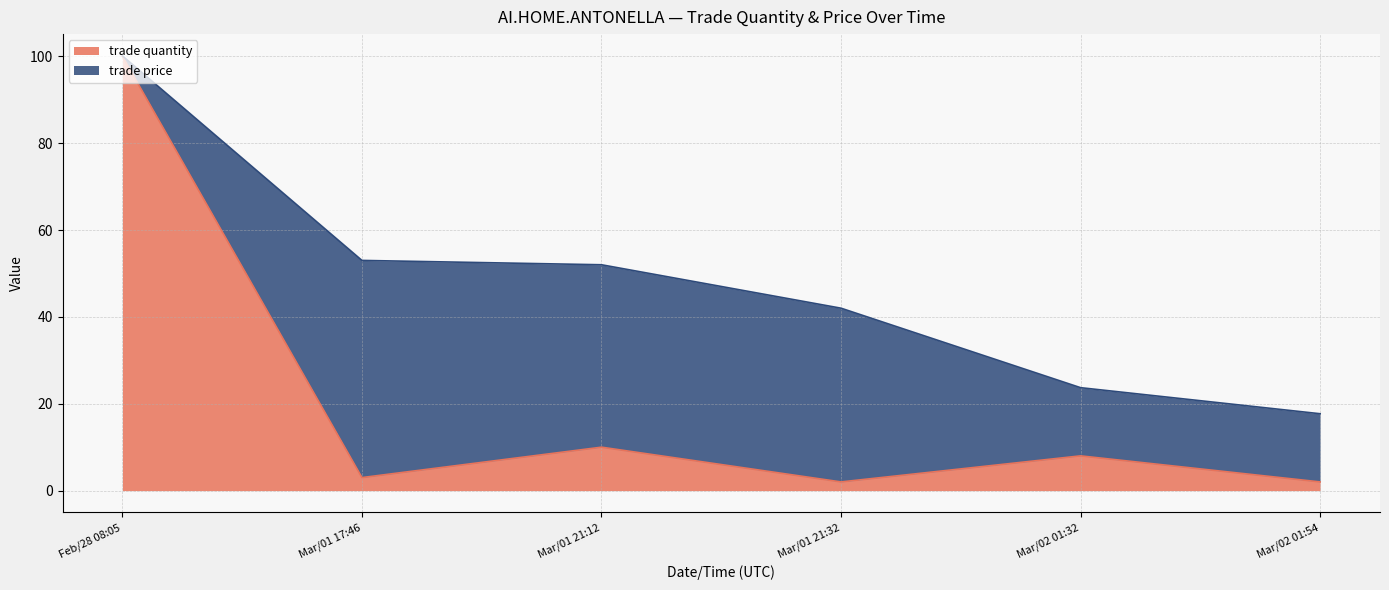

At which label is the value closest to 51?

Mar/01 21:12